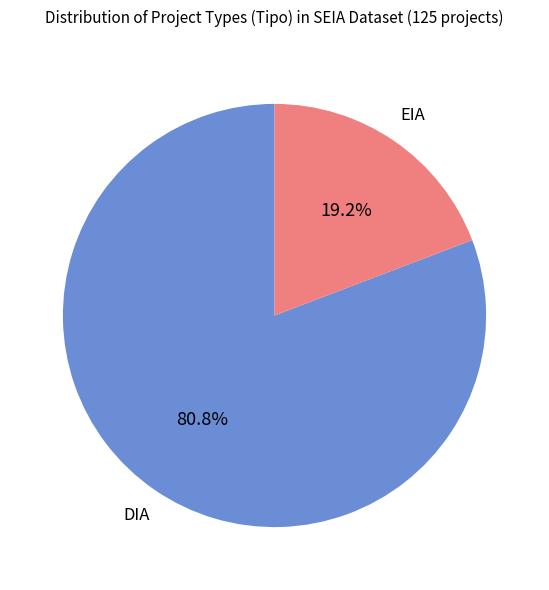

Approximately how many times larger is the value at DIA compared to EIA?

4.2